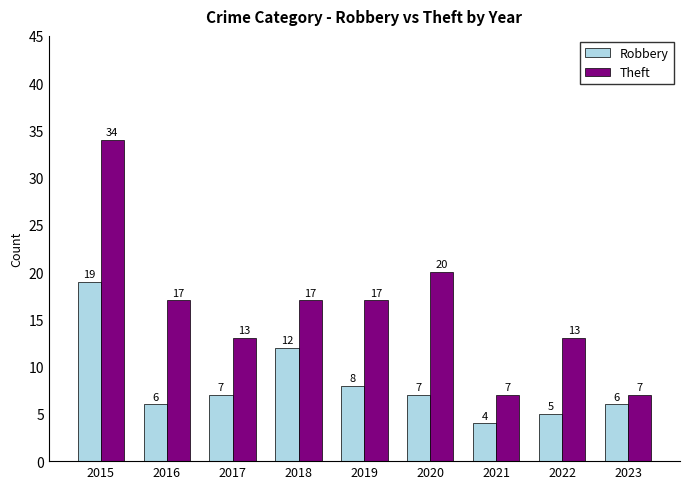

What is the smallest value displayed?

4